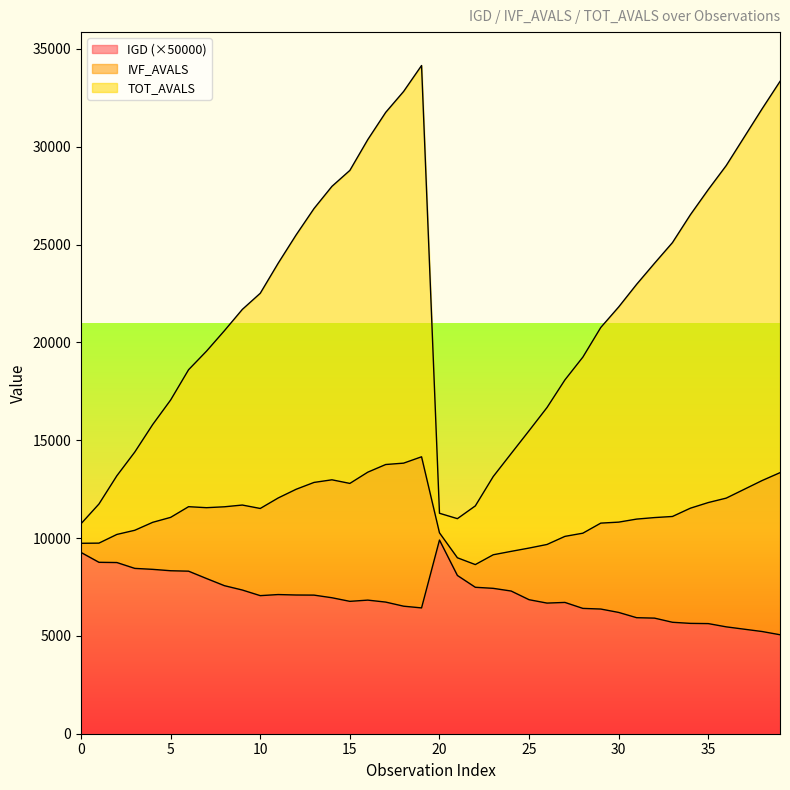

True or false: IGD and IVF_AVALS intersect in this chart.

False